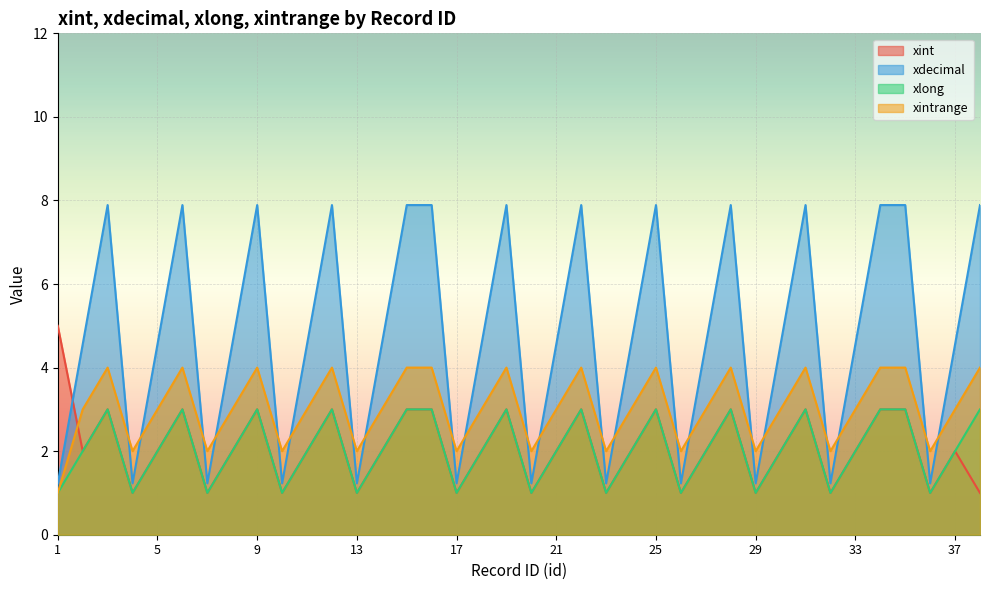

What is the spread (max minus min) of values at 29?

1.0